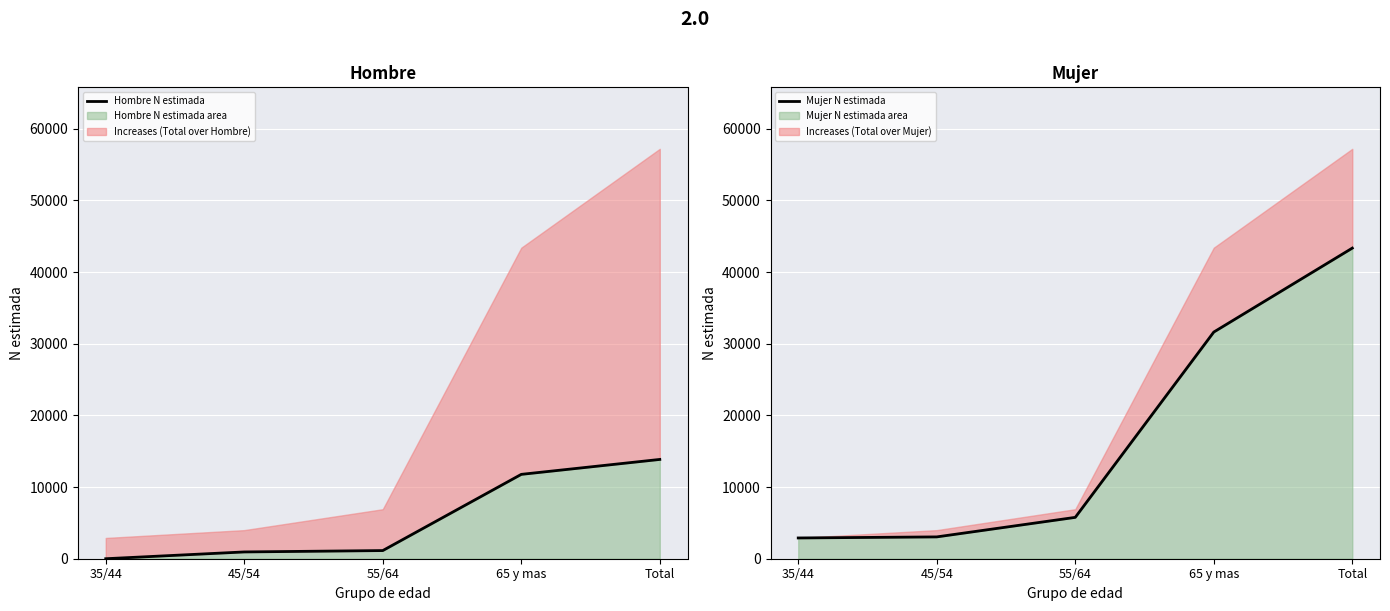

What is the label of the 3rd point from the right?

55/64